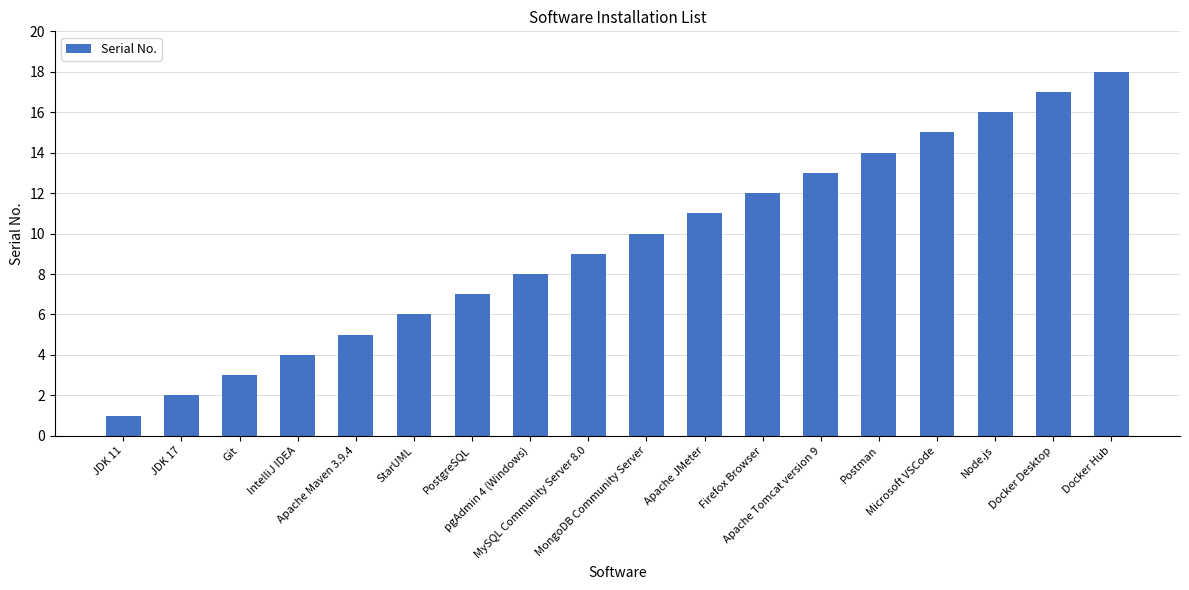

What position from the right is StarUML?

13